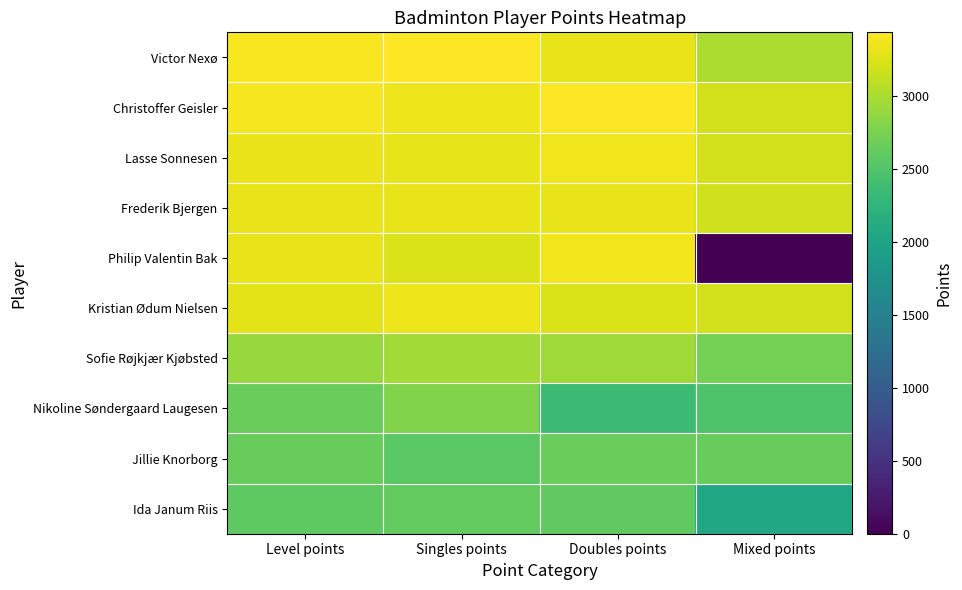

Between Mixed points and Level points, which is larger?

Level points